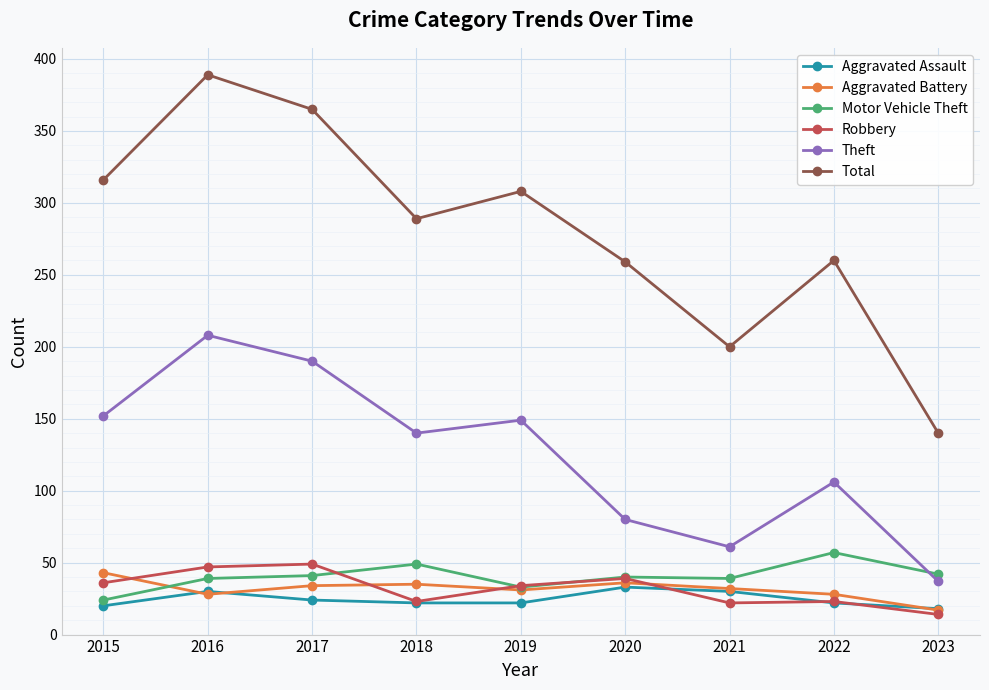

How many lines are shown in the chart?

6